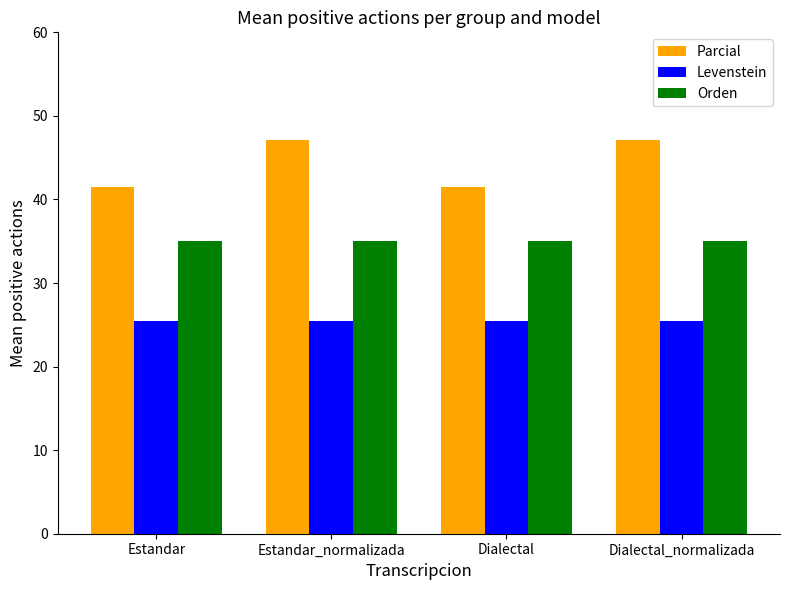

Rank the series by their maximum value, from highest to lowest.

Parcial, Orden, Levenstein